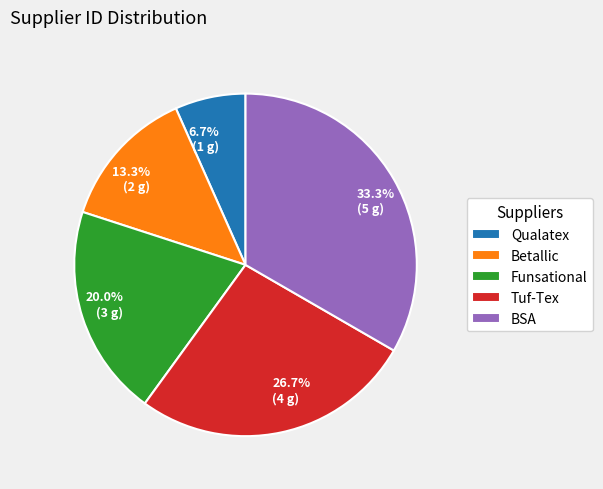

Which category has the biggest portion of the pie?

BSA